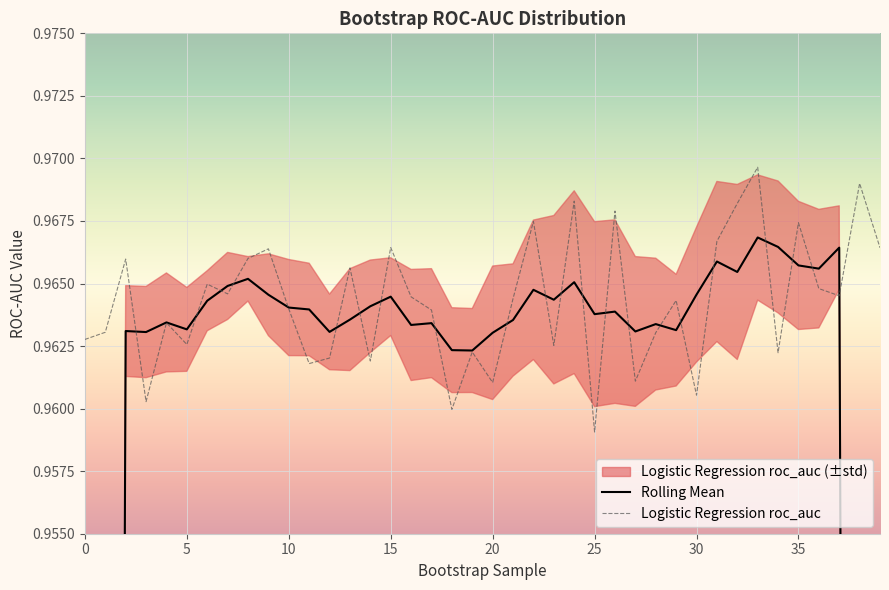

What is the label of the 21st point from the left?

20